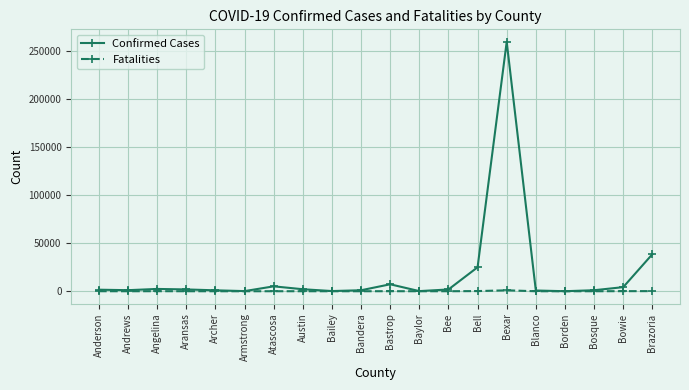

Rank the series by their average value, from highest to lowest.

Confirmed Cases, Fatalities